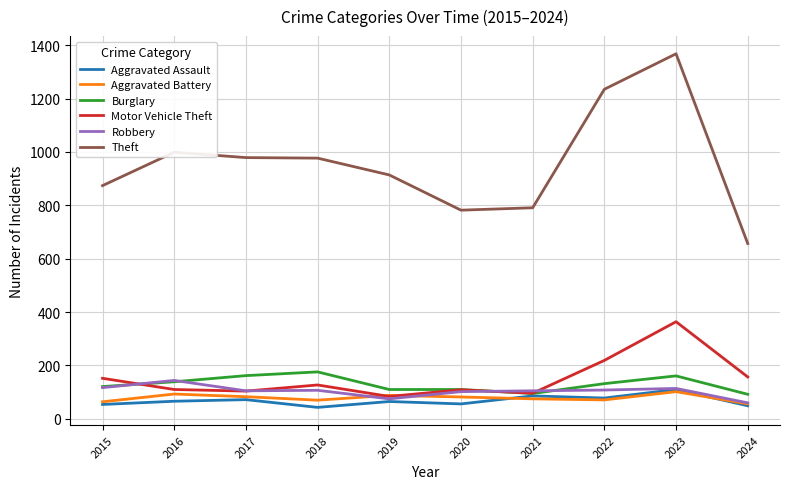

What is the maximum value for Burglary?

176